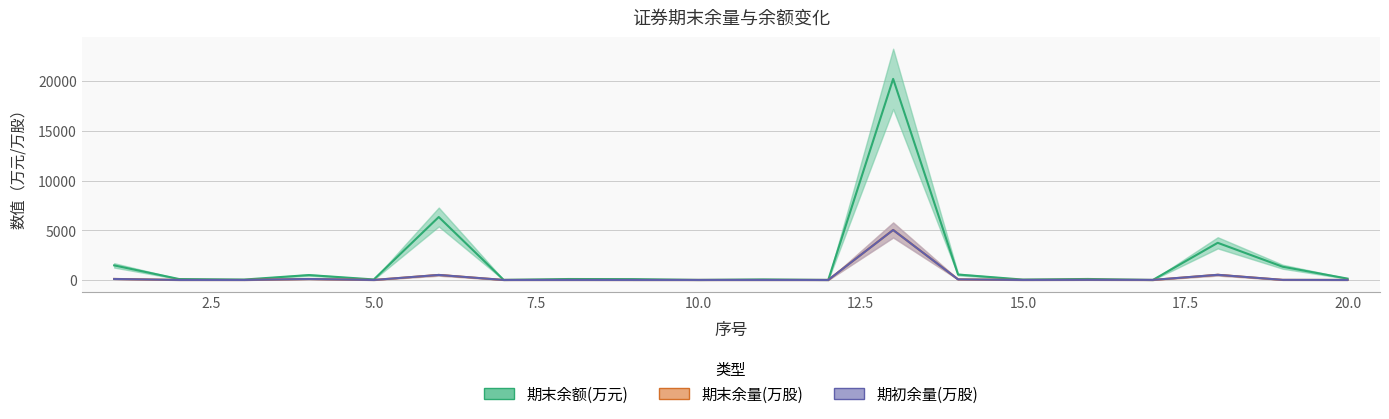

How many distinct data groups are displayed?

3